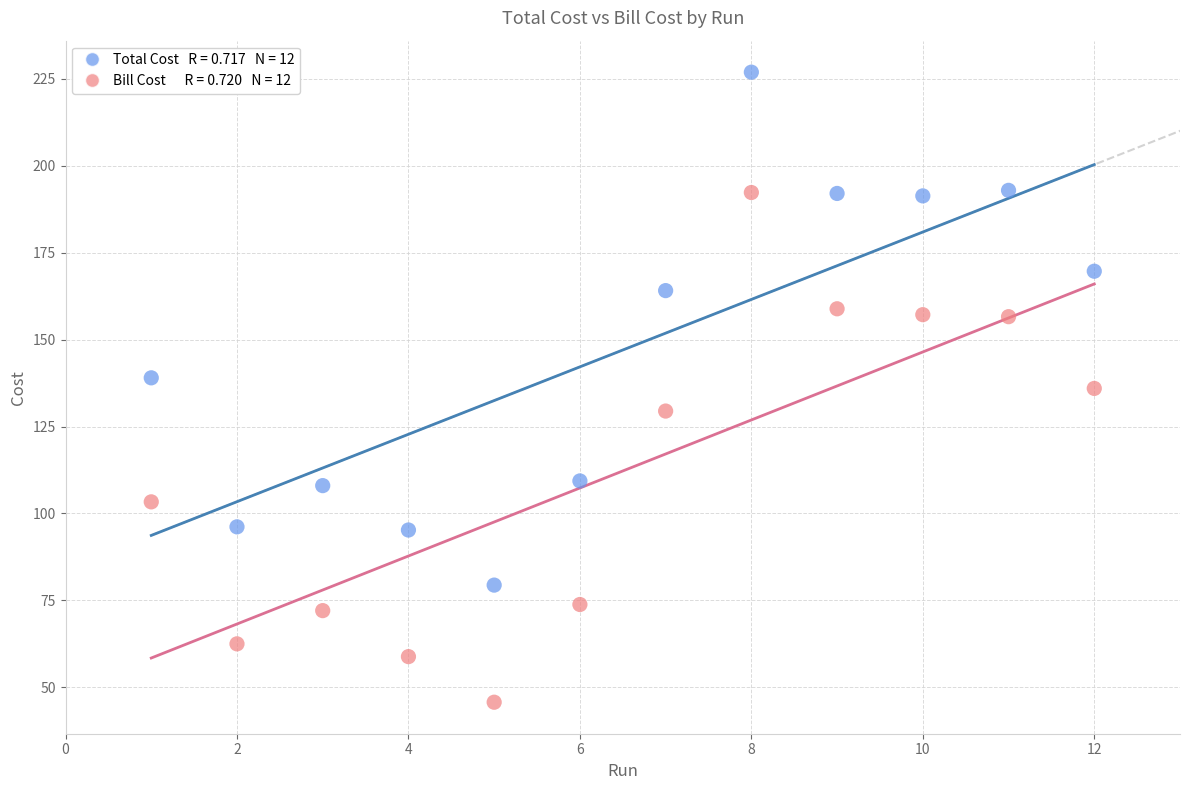

Across all data points, what is the range of X values (max minus min)?

11.0